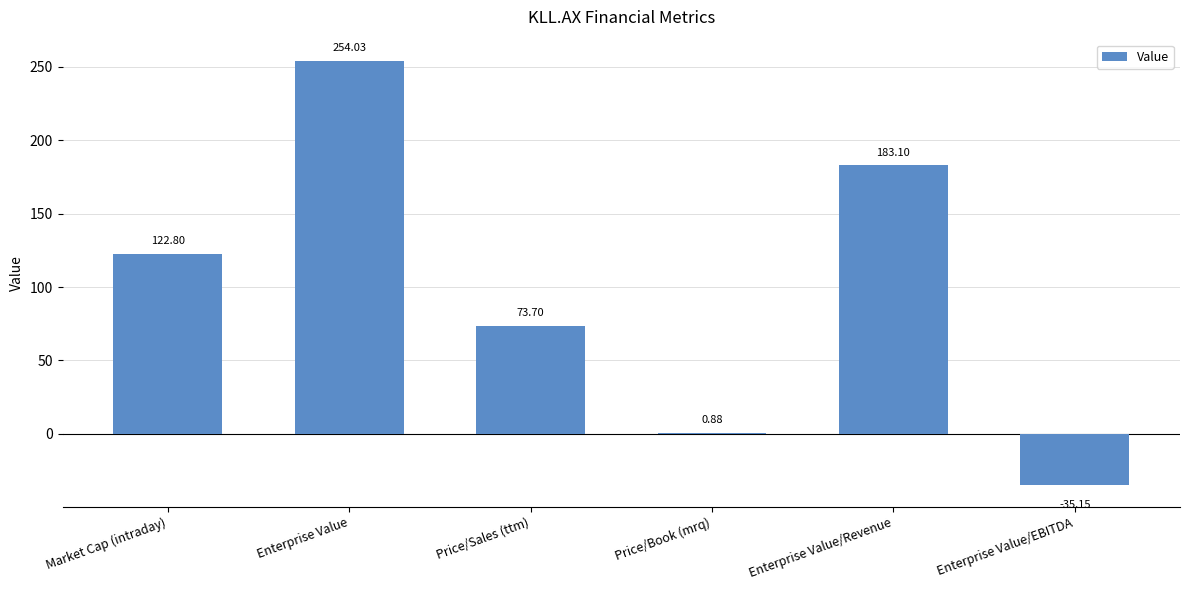

Count the number of data series in this chart.

1